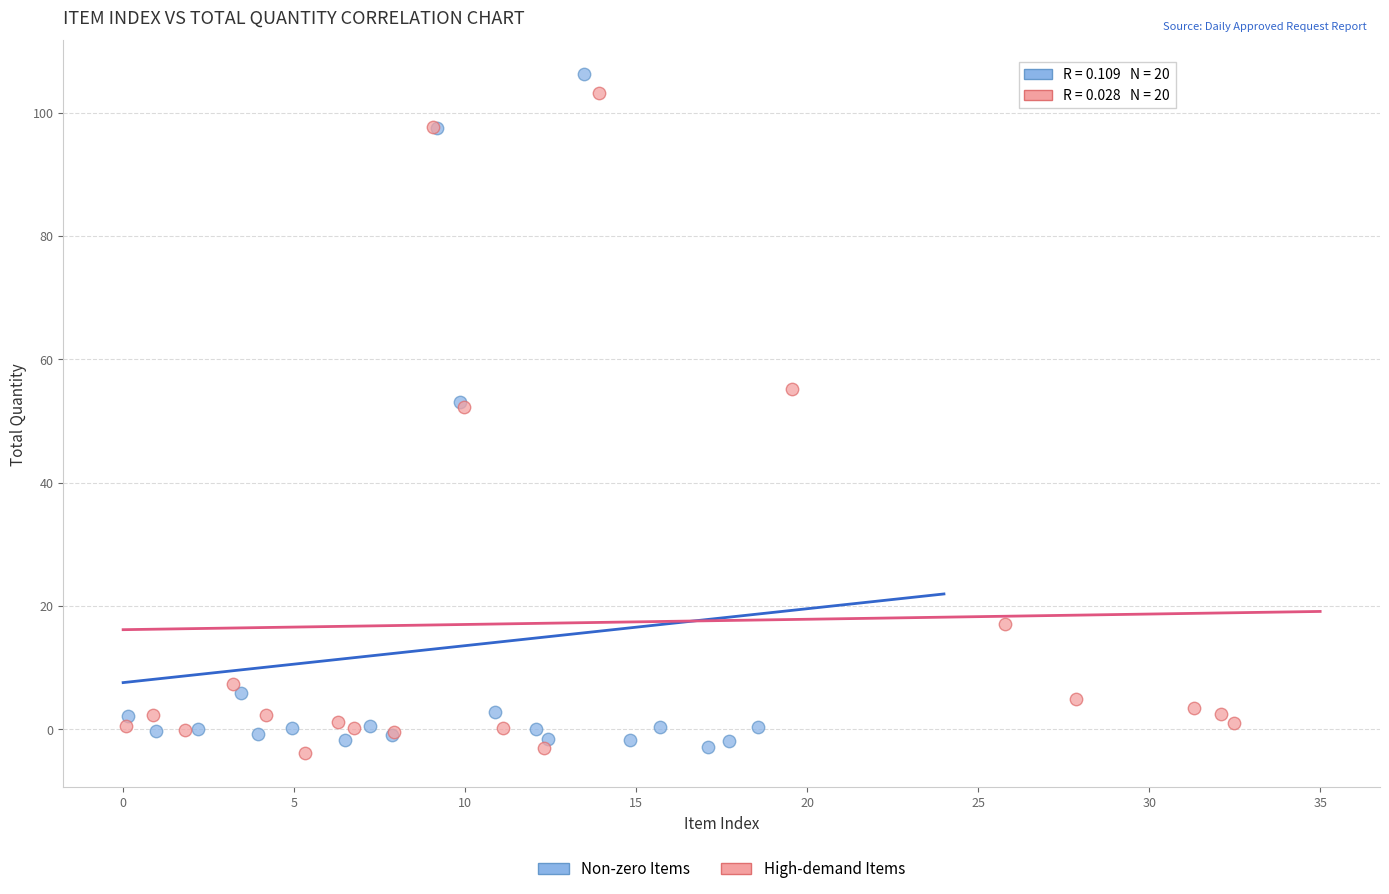

What are all the series names shown in the legend?

Non-zero Items, High-demand Items